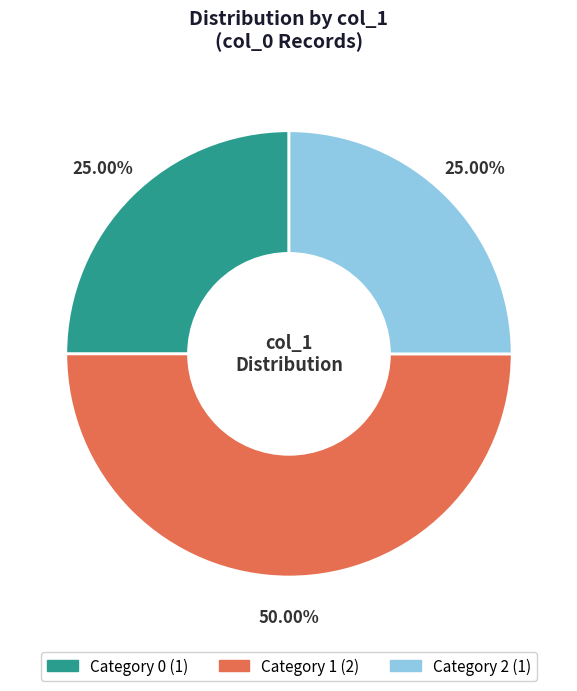

To the nearest percent, what is the difference between the largest and smallest slice percentages?

25%